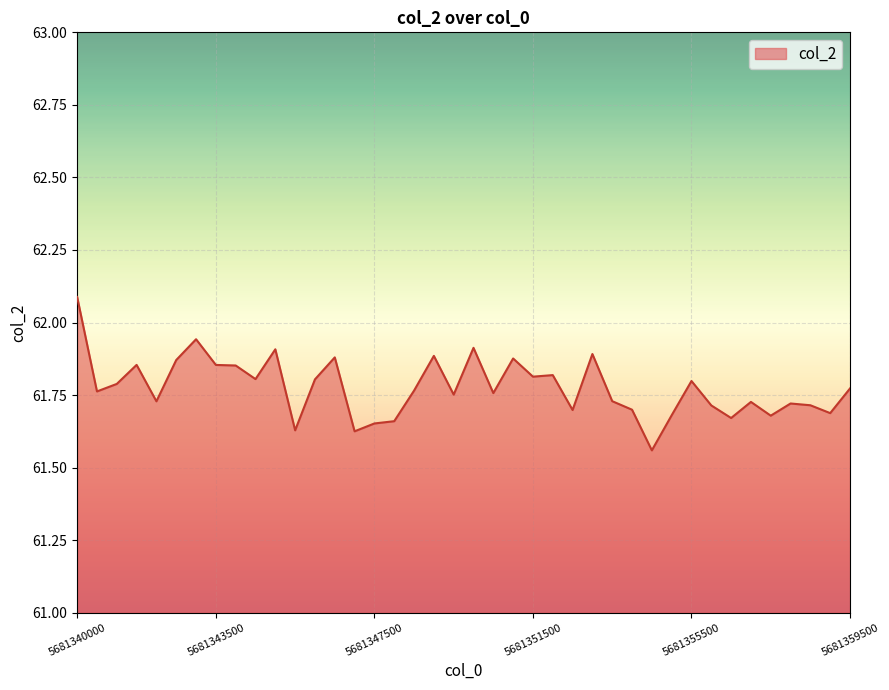

What is the greatest value displayed?

62.1